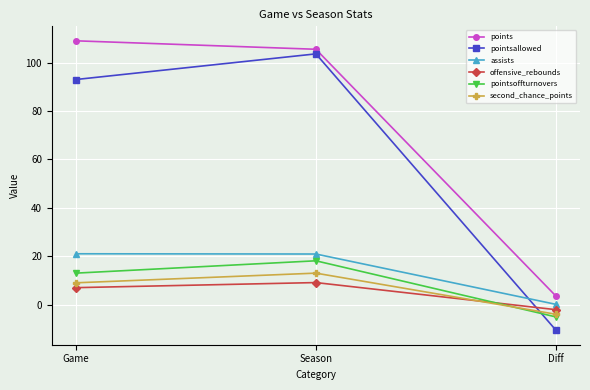

At which category is the sum across all series the highest?

Season